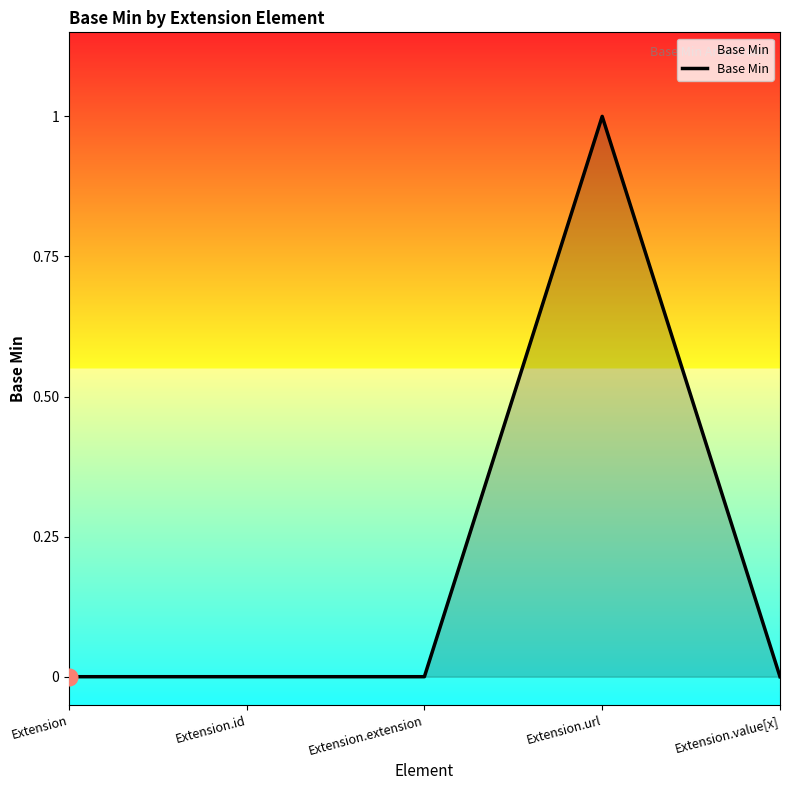

True or false: the data shows 0 at Extension.id.

True